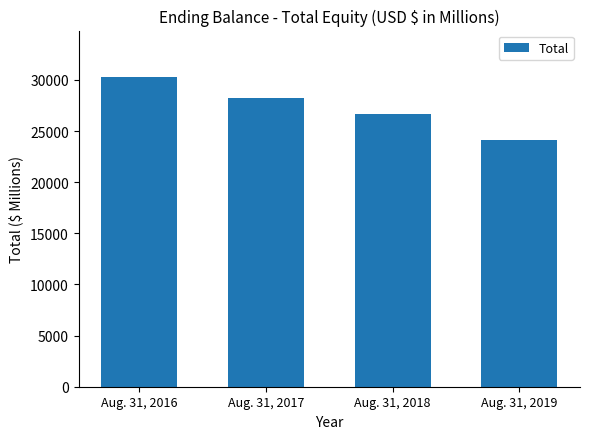

The value at Aug. 31, 2019 is 24152. True or false?

True